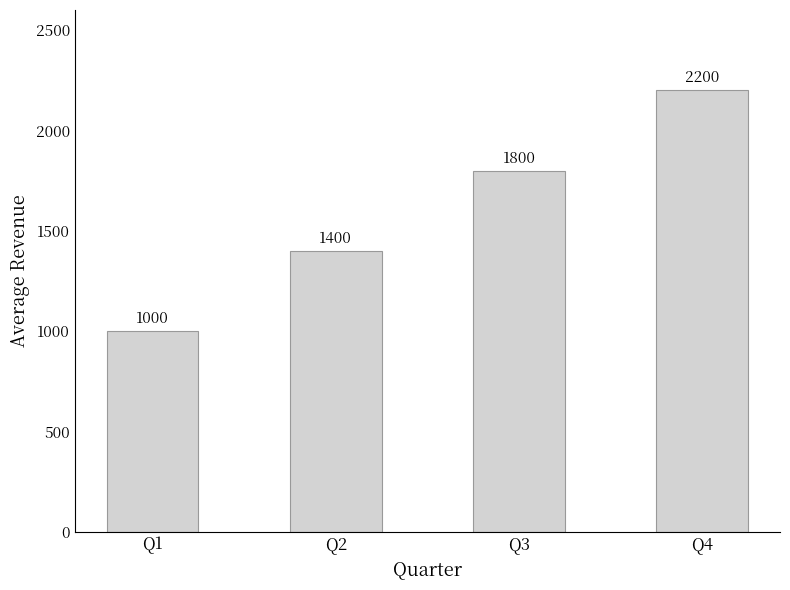

What is the change in value from Q1 to Q2?

+400